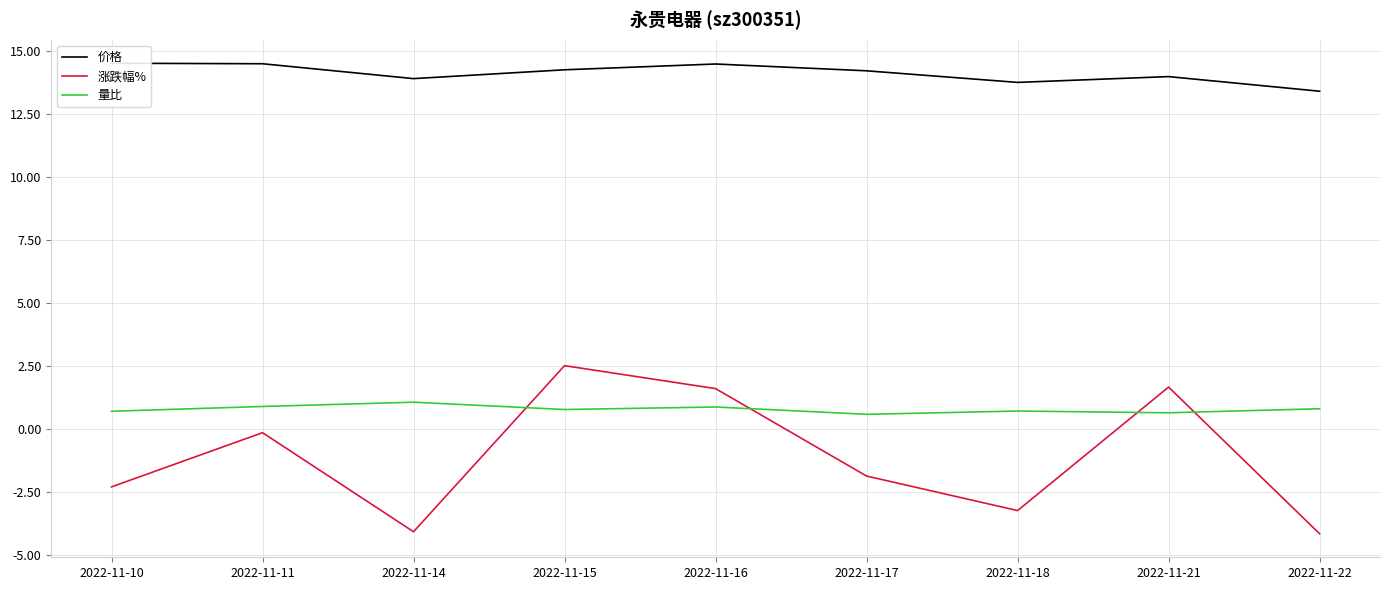

Count the 量比 values in the range 0 to 1.

8